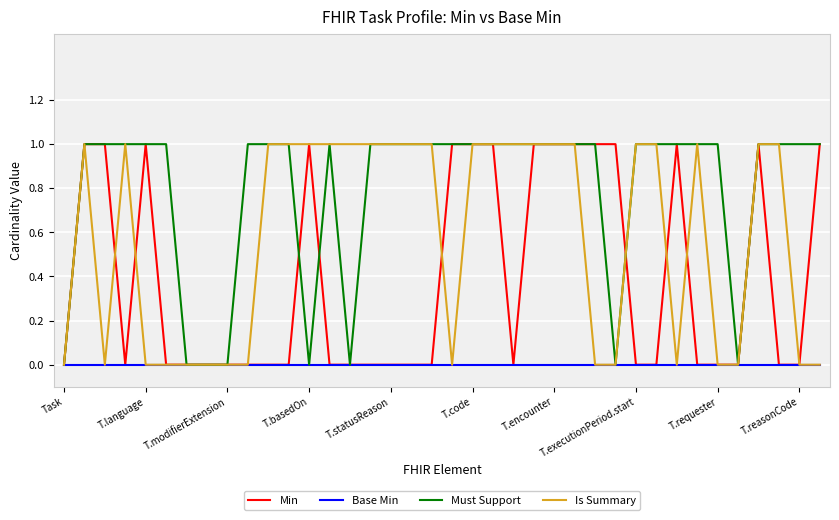

Reading left to right, list all the values displayed in this chart.

Min: 0	1	1	0	1	0	0	0	0	0	0	0	1	0	0	0	0	0	0	1	1	1	0	1	1	1	1	1	0	0	1	0	0	0	1	0	0	1
Base Min: 0	0	0	0	0	0	0	0	0	0	0	0	0	0	0	0	0	0	0	0	0	0	0	0	0	0	0	0	0	0	0	0	0	0	0	0	0	0
Must Support: 0	1	1	1	1	1	0	0	0	1	1	1	0	1	0	1	1	1	1	1	1	1	1	1	1	1	1	0	1	1	1	1	1	0	1	1	1	1
Is Summary: 0	1	0	1	0	0	0	0	0	0	1	1	1	1	1	1	1	1	1	0	1	1	1	1	1	1	0	0	1	1	0	1	0	0	1	1	0	0